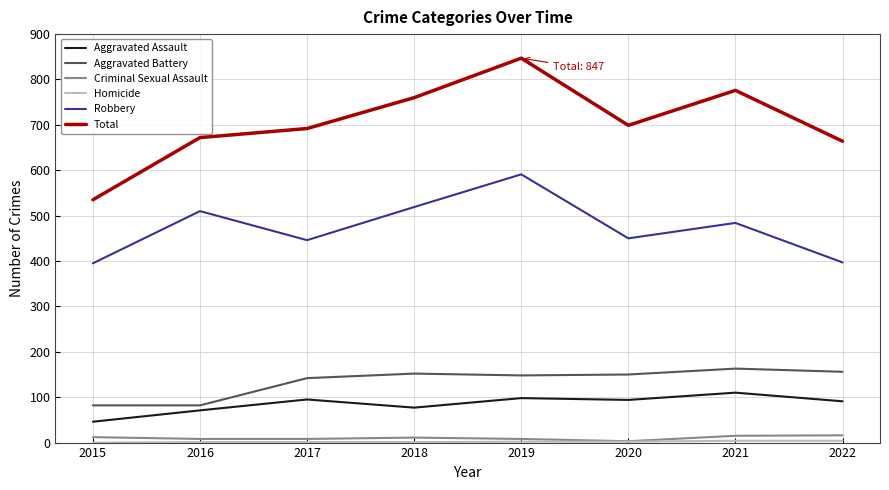

Does the chart display data point markers on the line(s)?

No